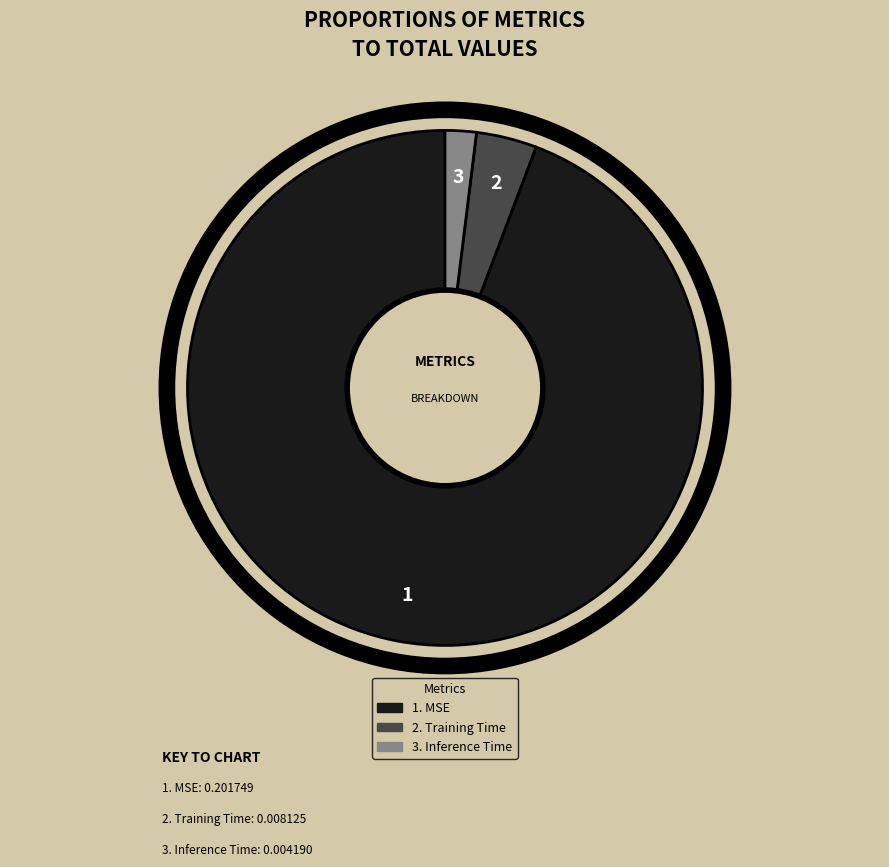

Is there any slice that represents more than half of the pie?

Yes